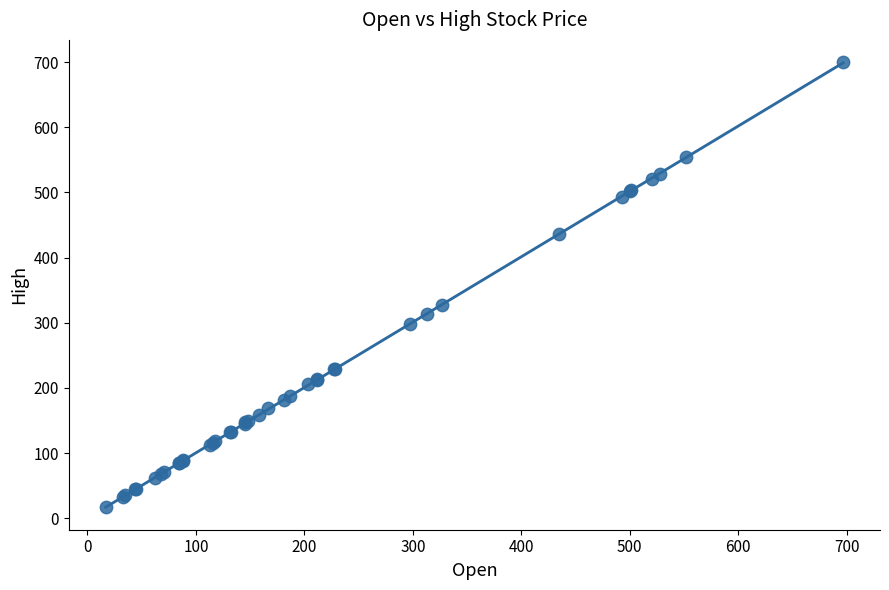

What Y value in the scatter plot is closest to 358?

327.1